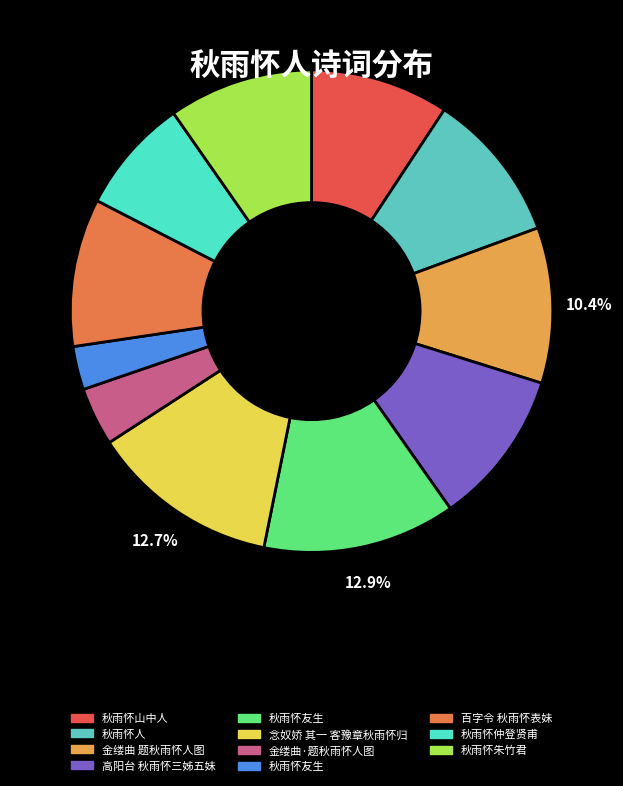

Which category has the smallest portion of the pie?

秋雨怀友生